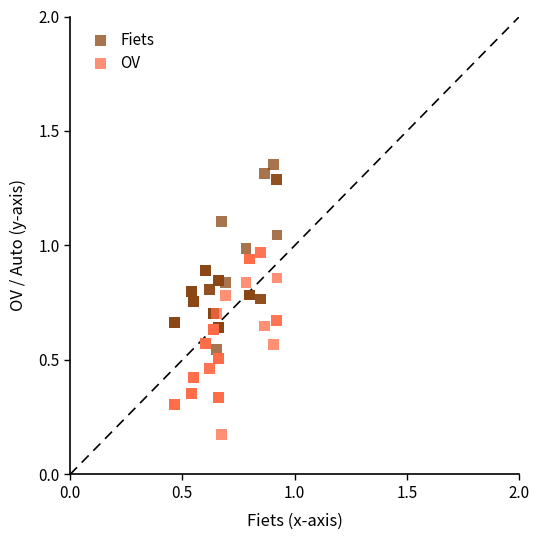

Which series contains the highest Y value?

Fiets